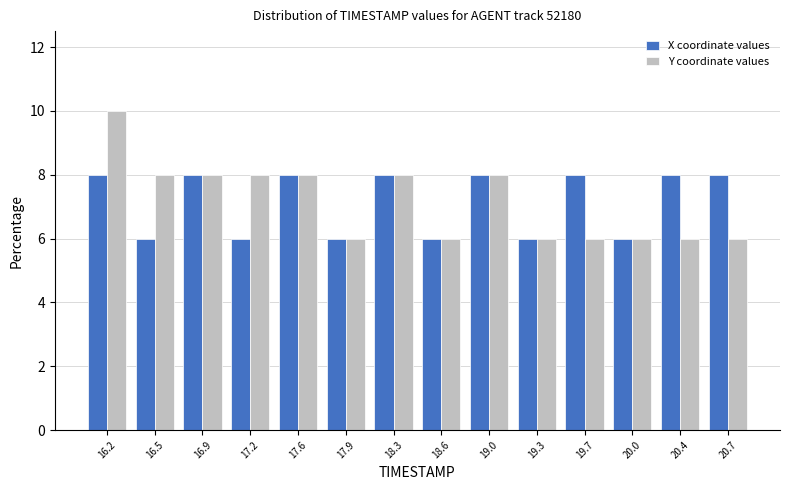

In the Y coordinate values series, which range on the x-axis has the tallest bar?

16.00 to 16.35